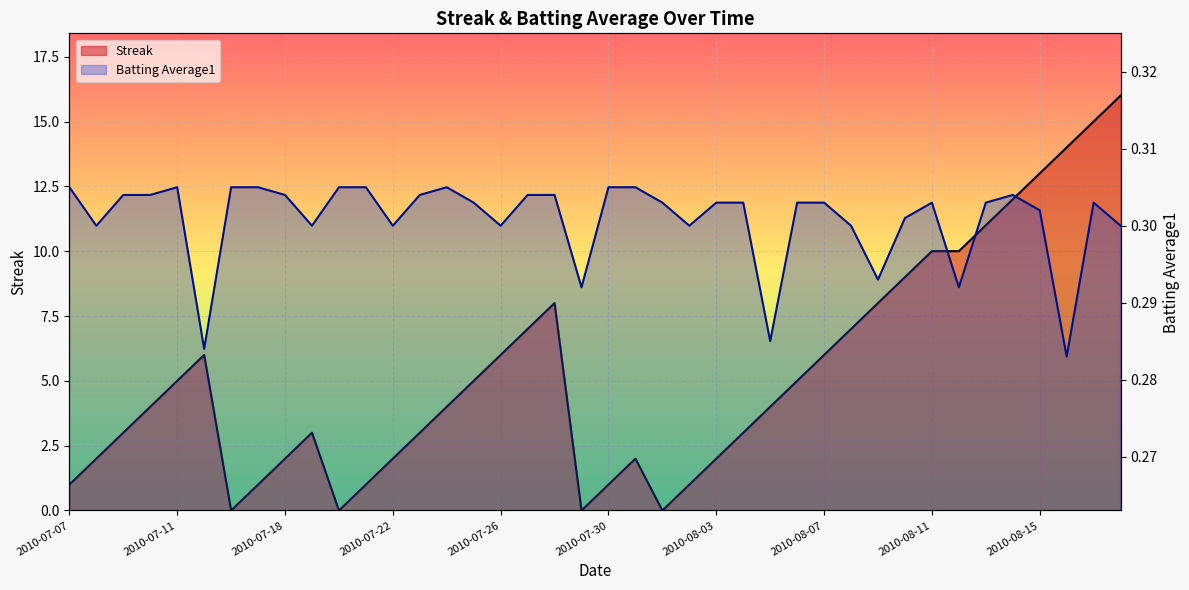

What is the highest value of the Streak series?

16.0